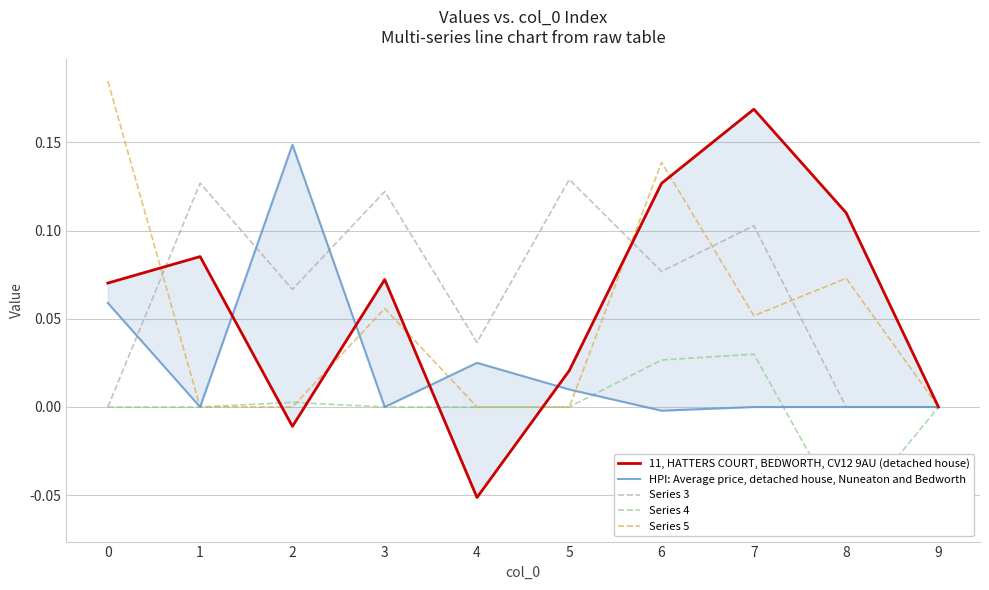

Is it true that Series 5 equals 0.1 at 3?

True